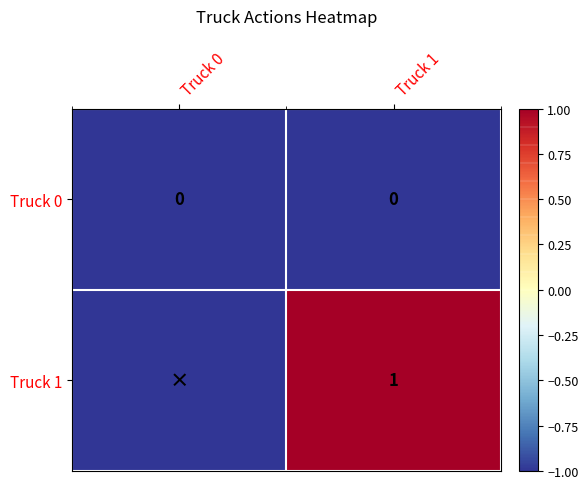

The Truck 0 series shows 0 at Truck 0. True or false?

True